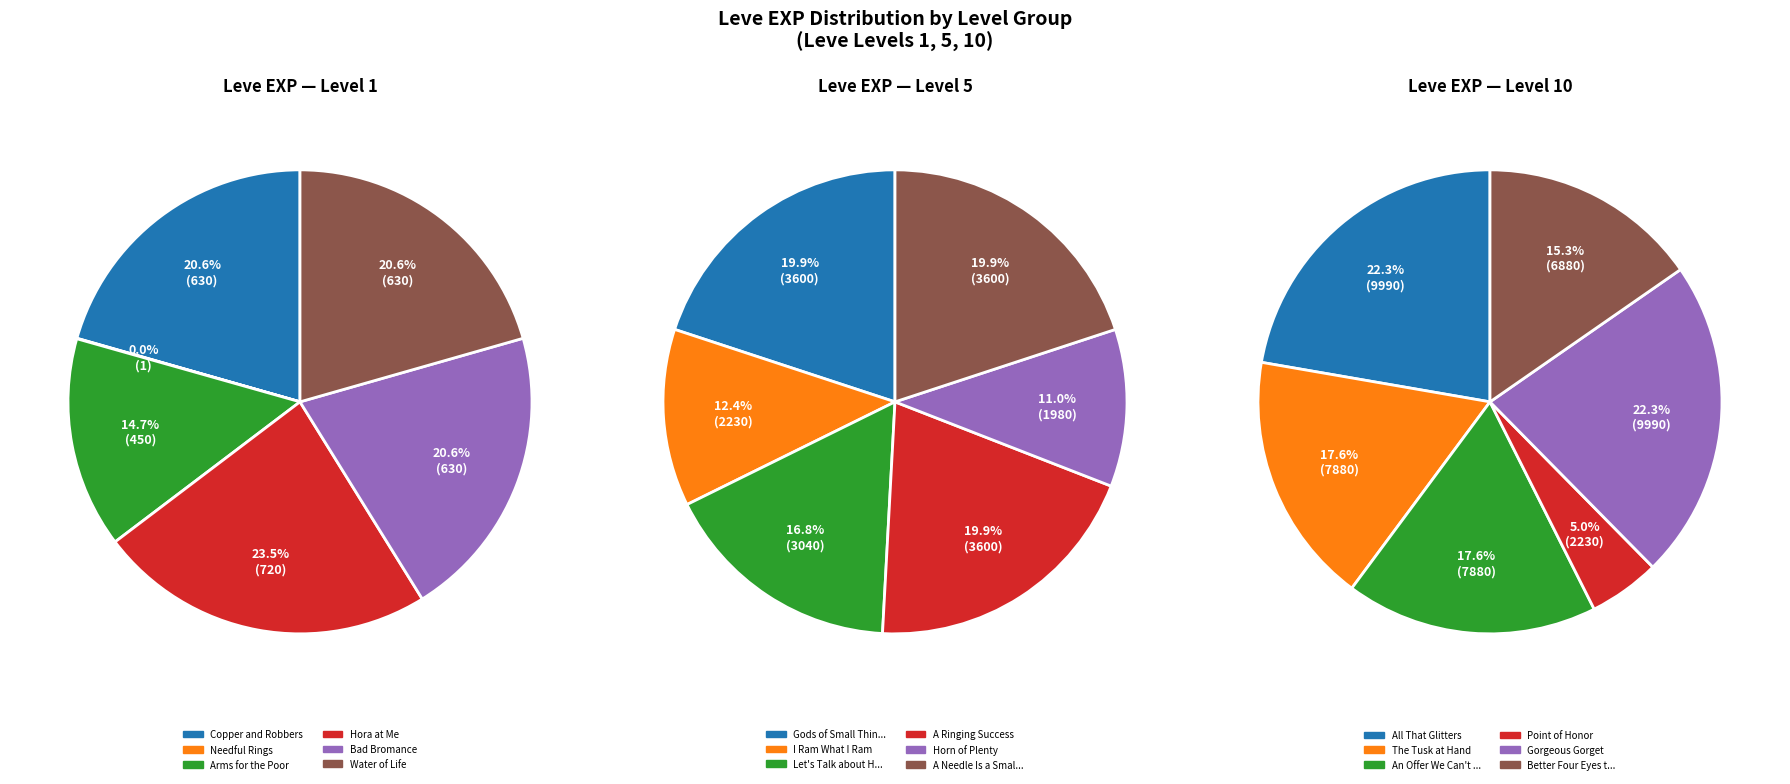

Is All That Glitters the majority of the pie?

No